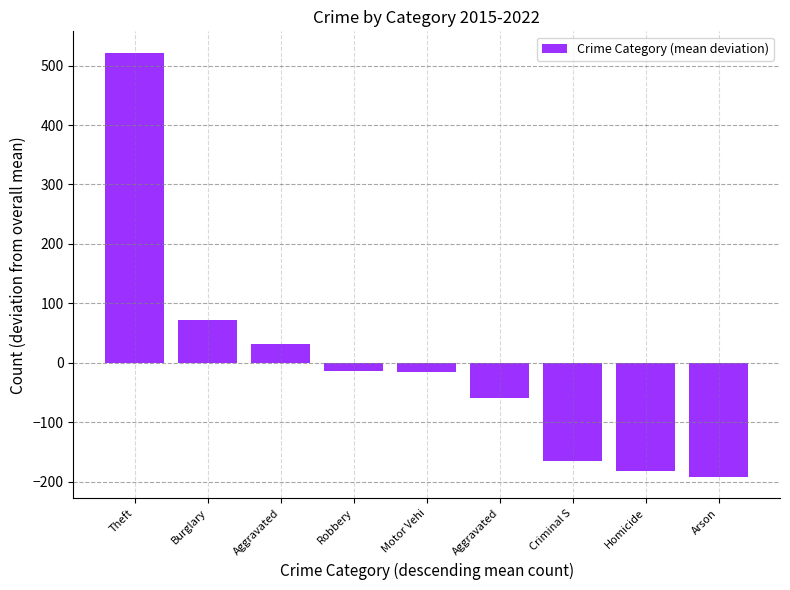

How many bars are there in total?

9